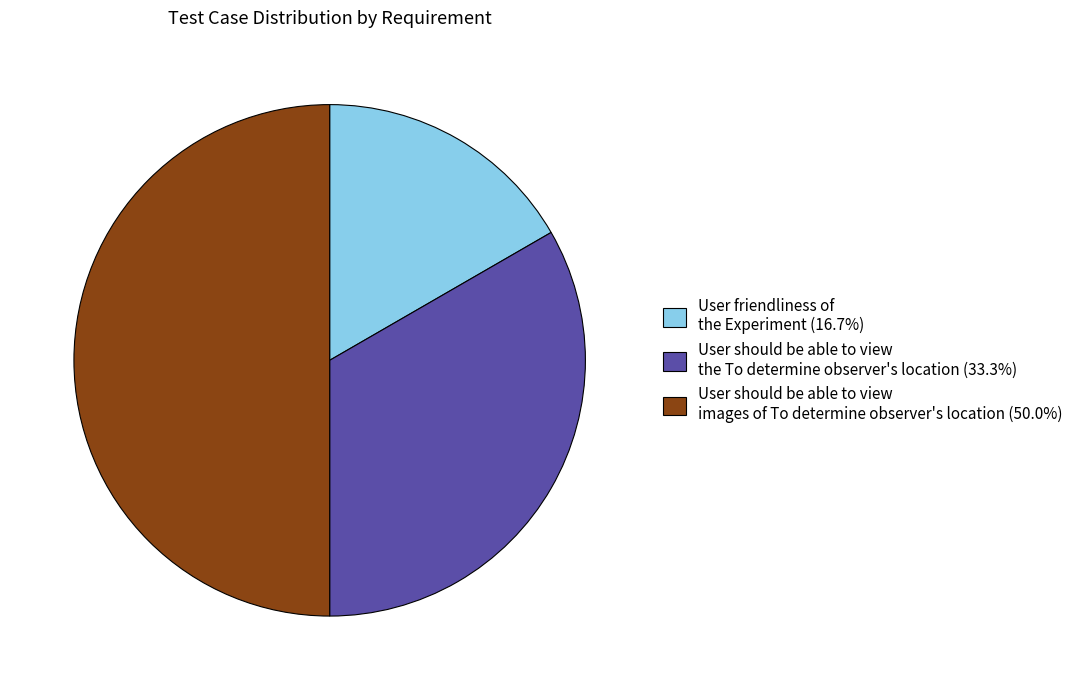

Does User should be able to view the To determine observer's location (33.3%) represent more than half of the total?

No